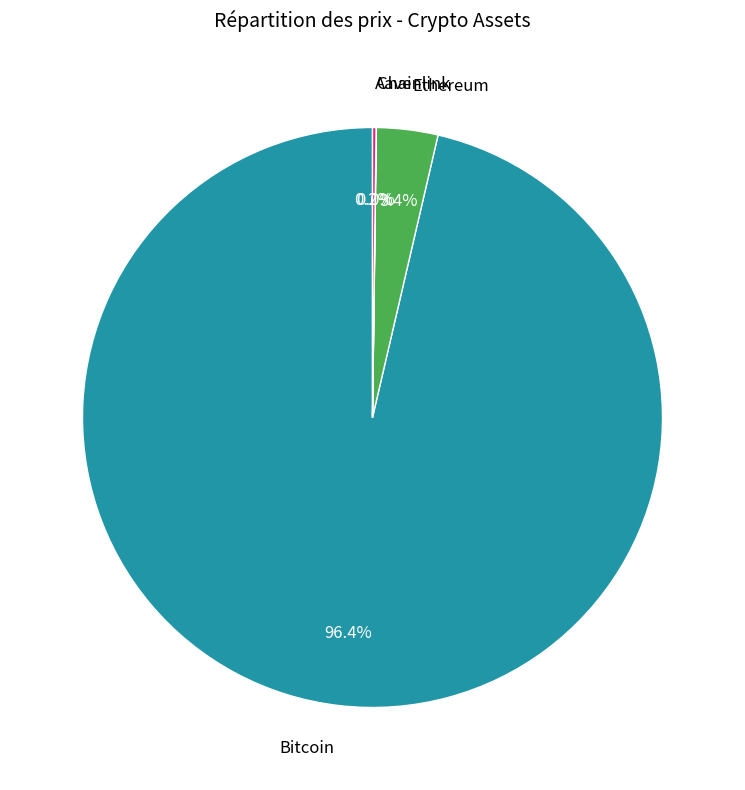

Is there a majority slice in this chart?

Yes